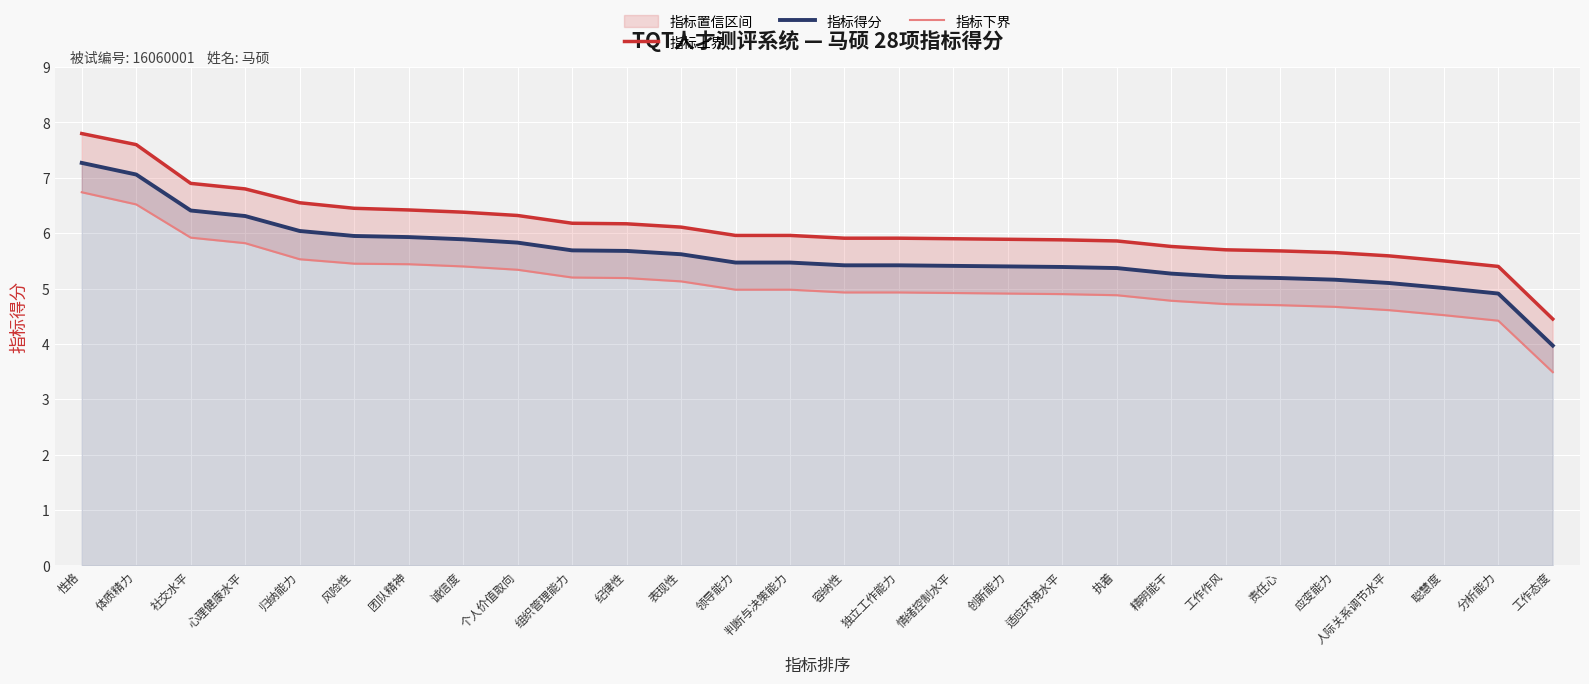

Reading left to right, what are all the values shown in this chart?

指标上界: 性格=7.8	体质精力=7.6	社交水平=6.9	心理健康水平=6.8	归纳能力=6.5	风险性=6.5	团队精神=6.4	诚信度=6.4	个人价值取向=6.3	组织管理能力=6.2	纪律性=6.2	表现性=6.1	领导能力=6.0	判断与决策能力=6.0	容纳性=5.9	独立工作能力=5.9	情绪控制水平=5.9	创新能力=5.9	适应环境水平=5.9	执着=5.9	精明能干=5.8	工作作风=5.7	责任心=5.7	应变能力=5.7	人际关系调节水平=5.6	聪慧度=5.5	分析能力=5.4	工作态度=4.5
指标得分: 性格=7.3	体质精力=7.1	社交水平=6.4	心理健康水平=6.3	归纳能力=6.0	风险性=6.0	团队精神=5.9	诚信度=5.9	个人价值取向=5.8	组织管理能力=5.7	纪律性=5.7	表现性=5.6	领导能力=5.5	判断与决策能力=5.5	容纳性=5.4	独立工作能力=5.4	情绪控制水平=5.4	创新能力=5.4	适应环境水平=5.4	执着=5.4	精明能干=5.3	工作作风=5.2	责任心=5.2	应变能力=5.2	人际关系调节水平=5.1	聪慧度=5.0	分析能力=4.9	工作态度=4.0
指标下界: 性格=6.7	体质精力=6.5	社交水平=5.9	心理健康水平=5.8	归纳能力=5.5	风险性=5.5	团队精神=5.4	诚信度=5.4	个人价值取向=5.3	组织管理能力=5.2	纪律性=5.2	表现性=5.1	领导能力=5.0	判断与决策能力=5.0	容纳性=4.9	独立工作能力=4.9	情绪控制水平=4.9	创新能力=4.9	适应环境水平=4.9	执着=4.9	精明能干=4.8	工作作风=4.7	责任心=4.7	应变能力=4.7	人际关系调节水平=4.6	聪慧度=4.5	分析能力=4.4	工作态度=3.5